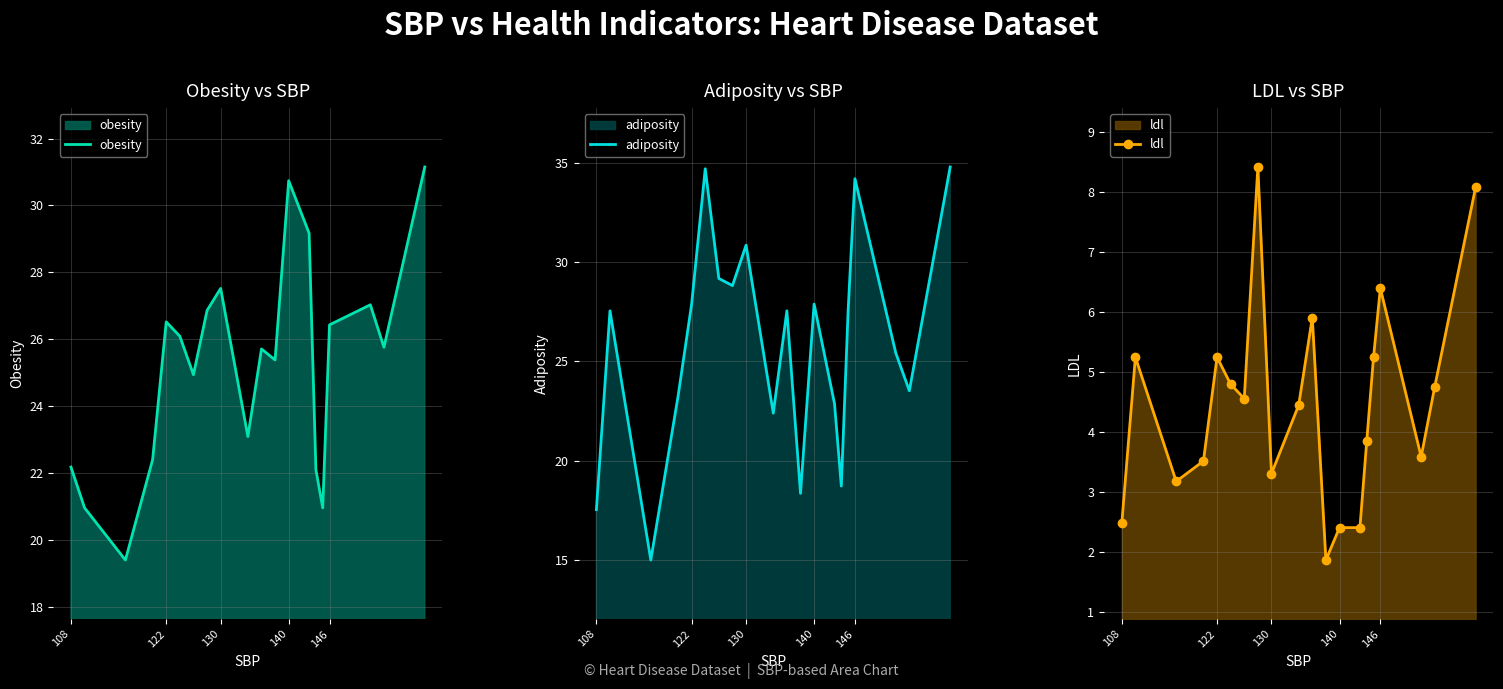

The ldl series shows 0.8 at 140. True or false?

False